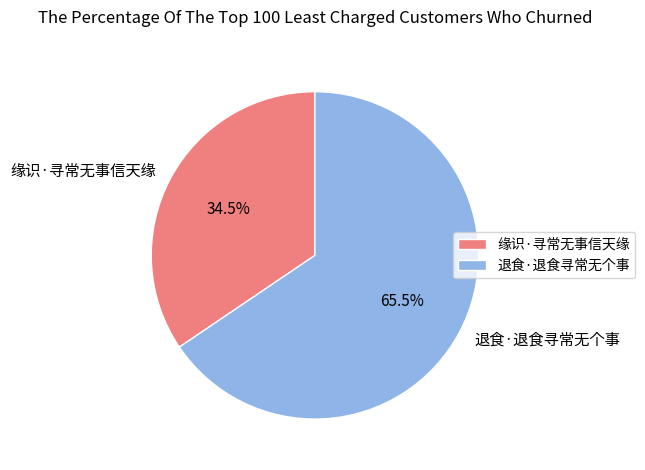

The 退食·退食寻常无个事 slice represents 76% of the pie. True or false?

False